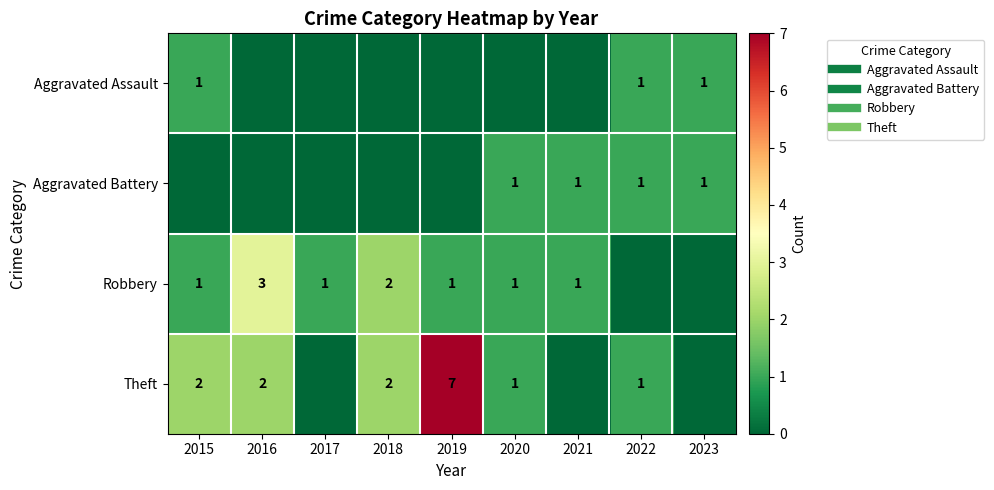

What is the maximum value for Aggravated Battery?

1